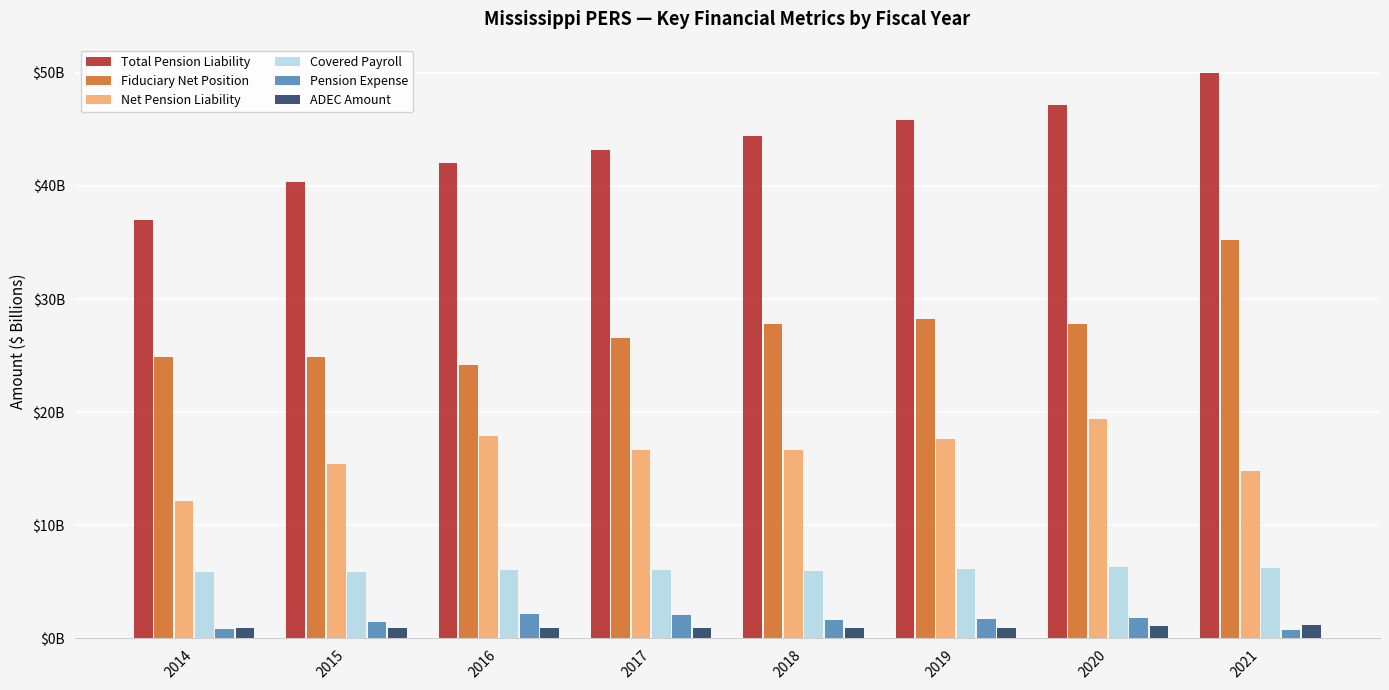

Does the chart contain any negative values?

No